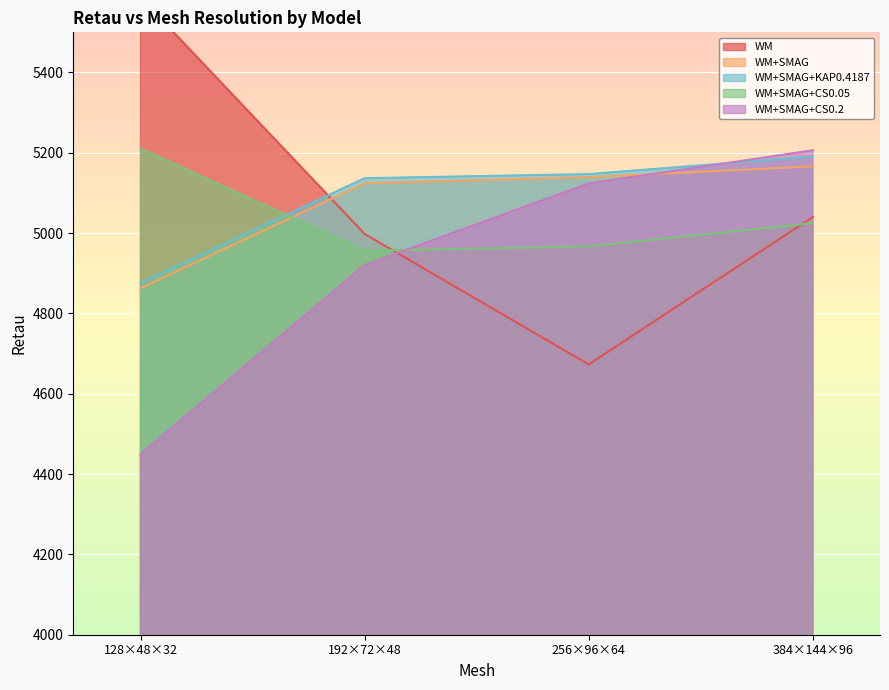

Is it true that WM+SMAG equals 5124.0 at 192×72×48?

True